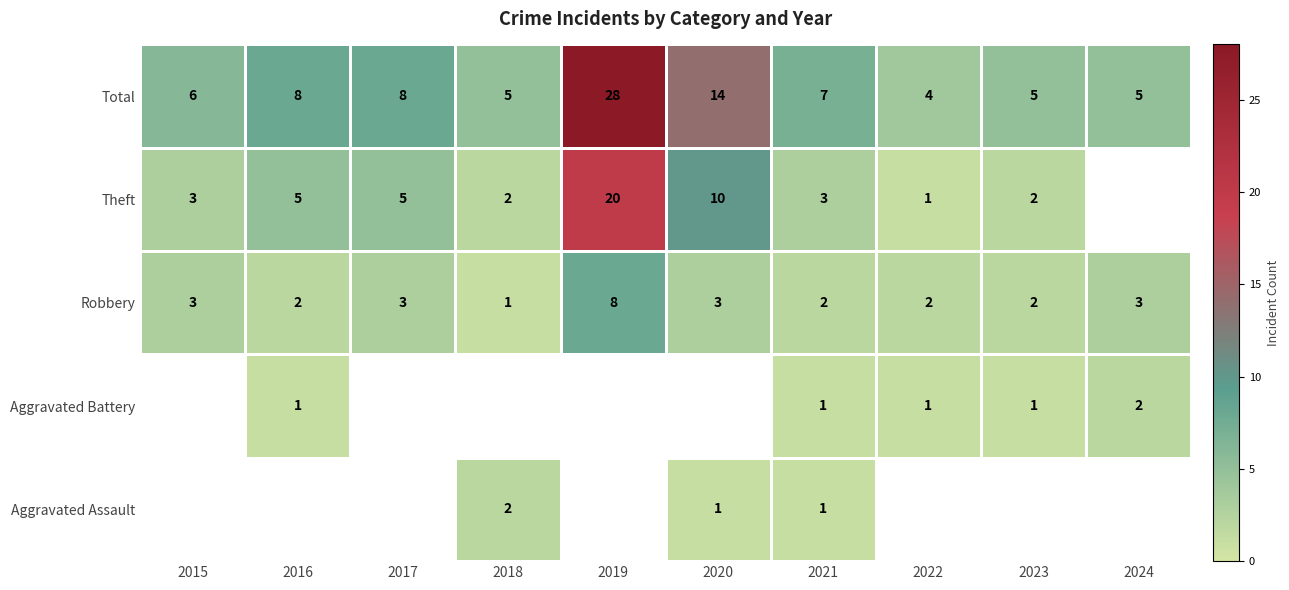

Is the value of Theft at 2022 greater than the value of Aggravated Assault at 2018?

No